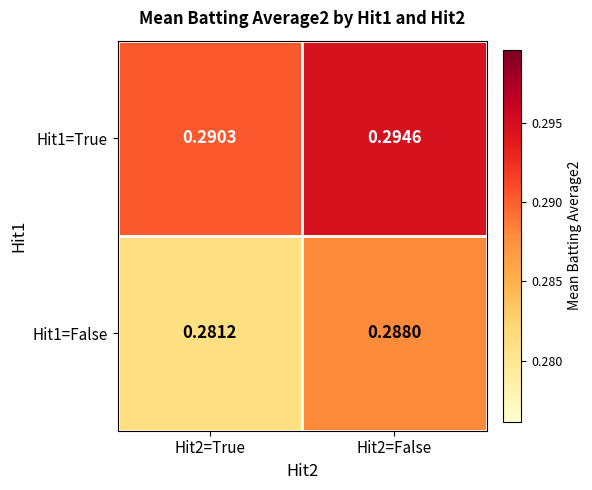

Is the value of Hit1=True at Hit2=True greater than the value of Hit1=False at Hit2=True?

Yes